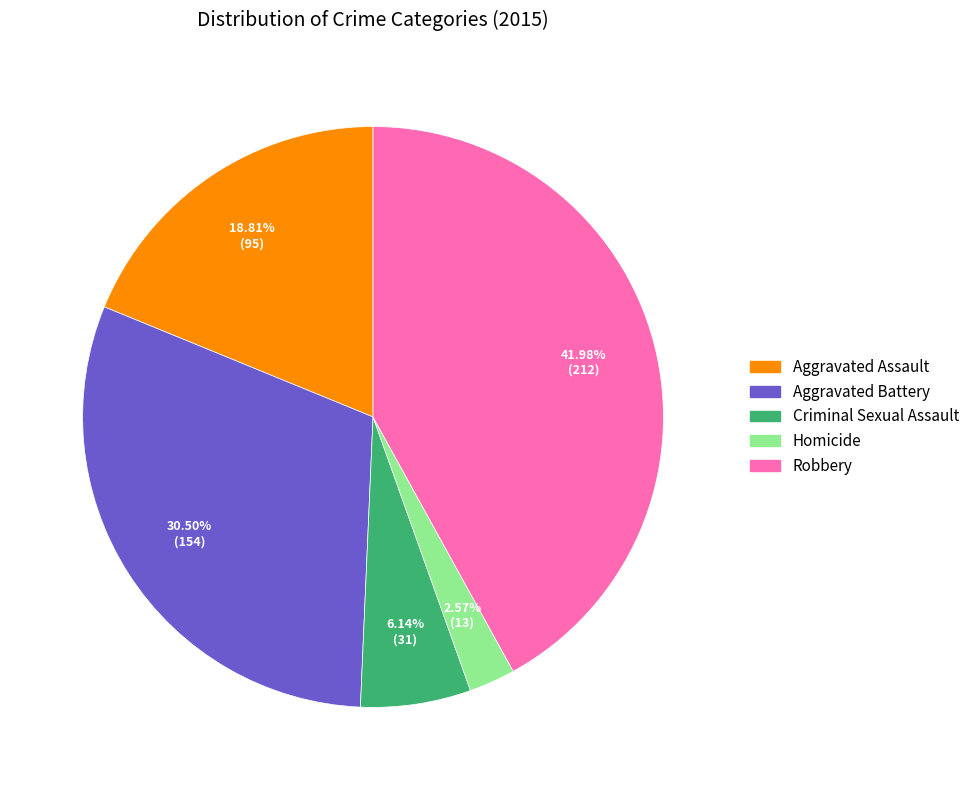

The Robbery slice represents 49% of the pie. True or false?

False